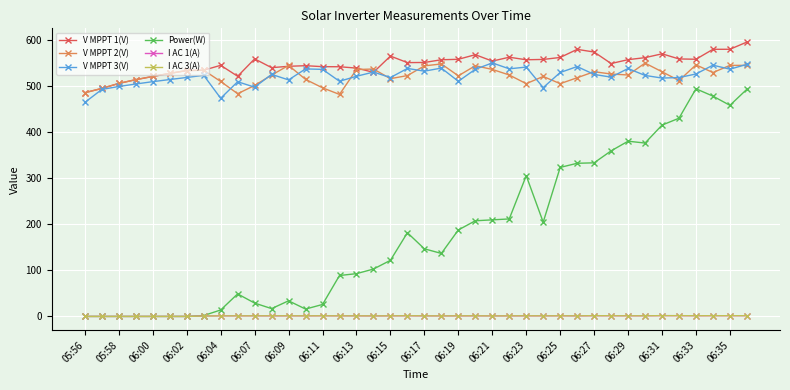

Which series has the largest range (max minus min)?

Power(W)